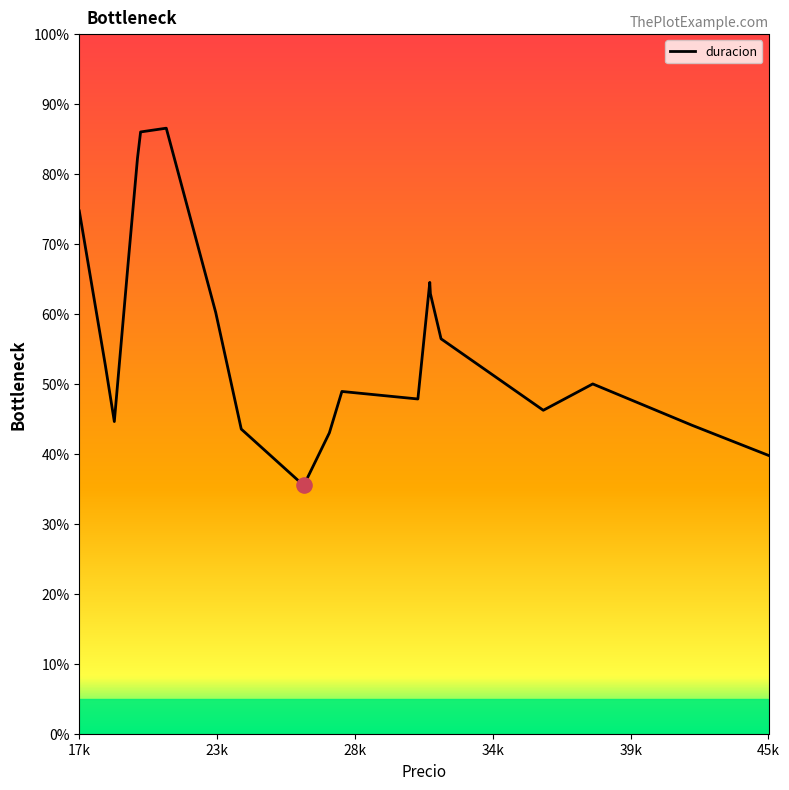

What is the difference between the maximum and minimum values?

51.1